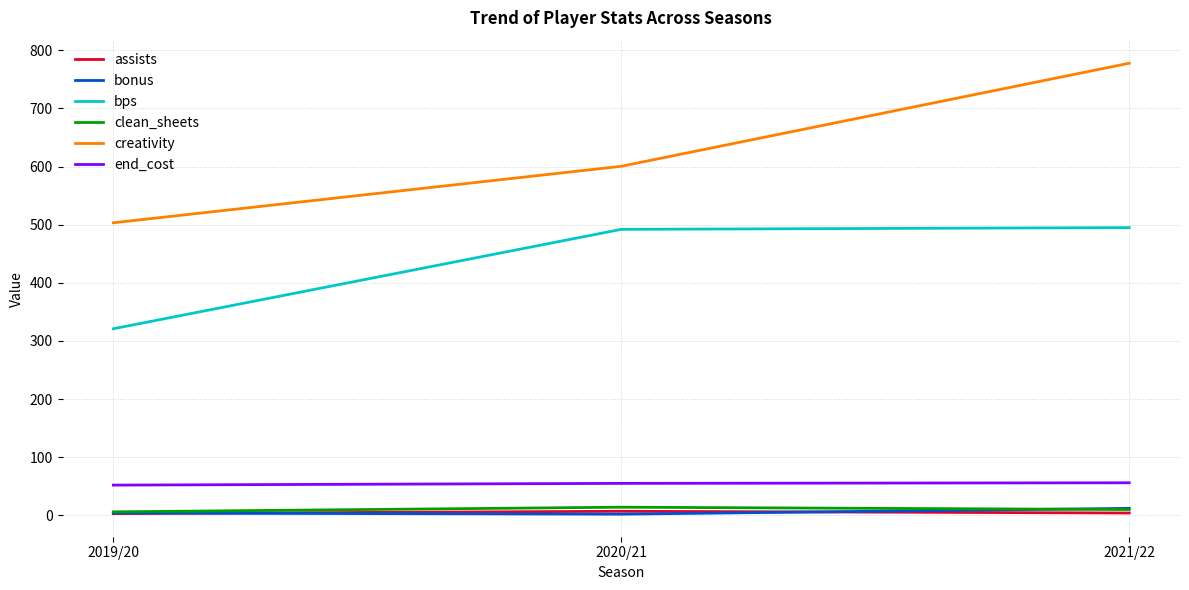

Which category has the highest value across all series?

2021/22